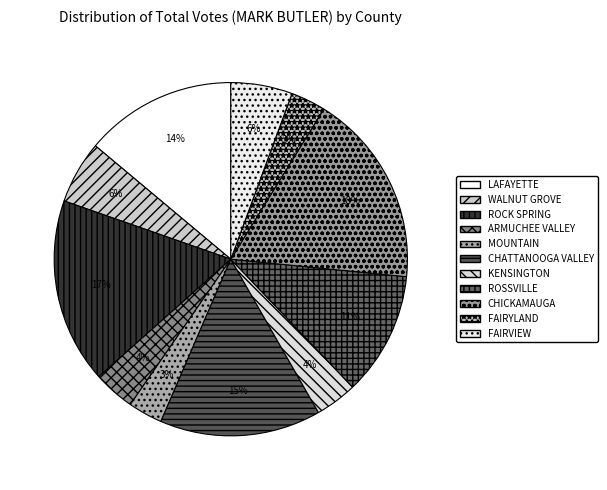

Combined, do CHICKAMAUGA and FAIRYLAND account for over 50%?

No